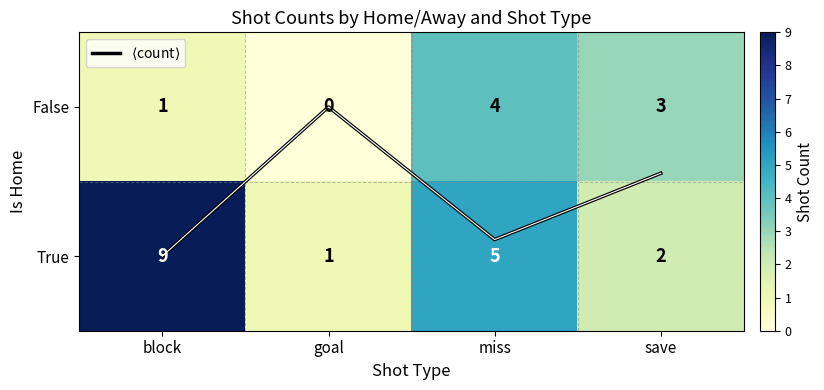

At which label does True first exceed 5?

block